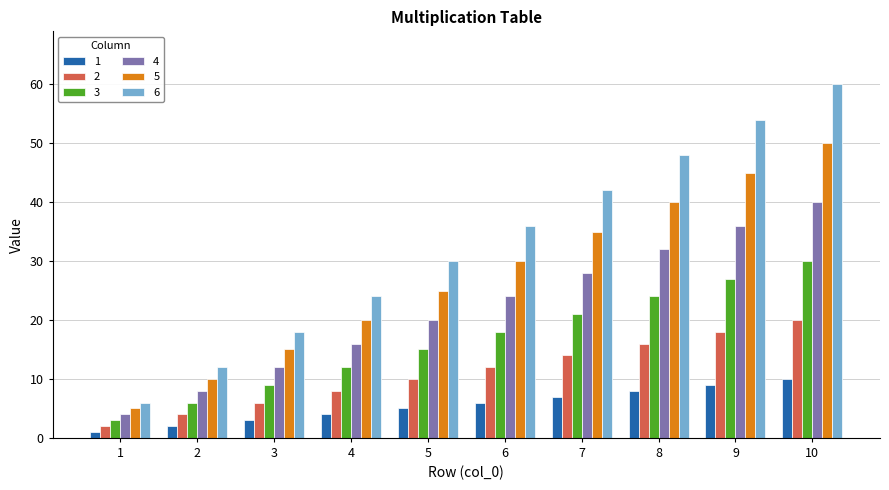

Which series has the widest spread of values?

6